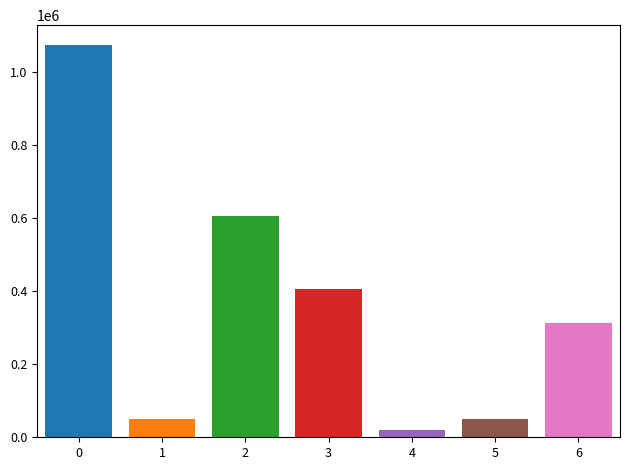

What value does the data have at 2?

605000